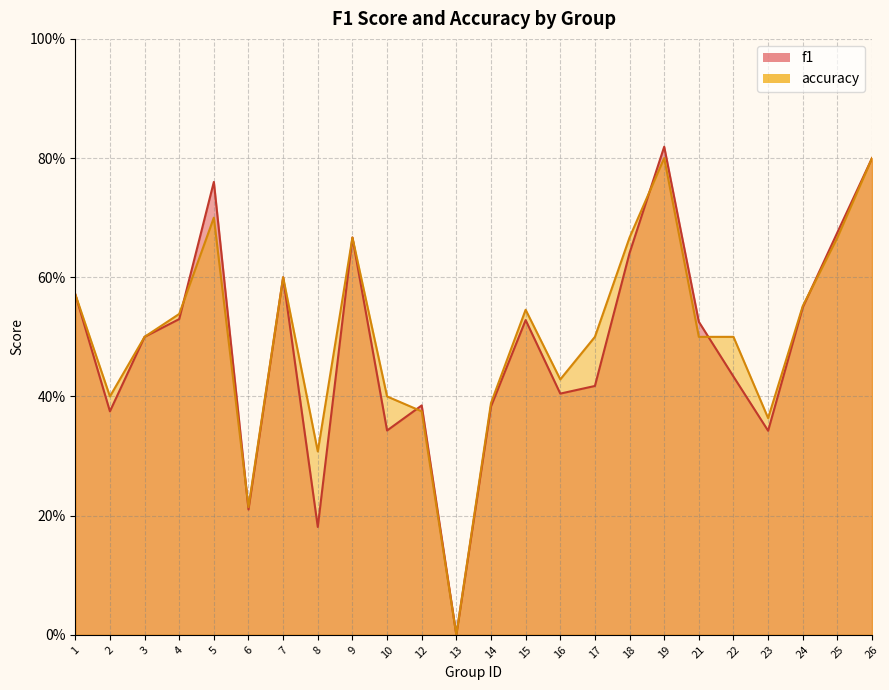

Which has a higher value, 5 or 10?

5